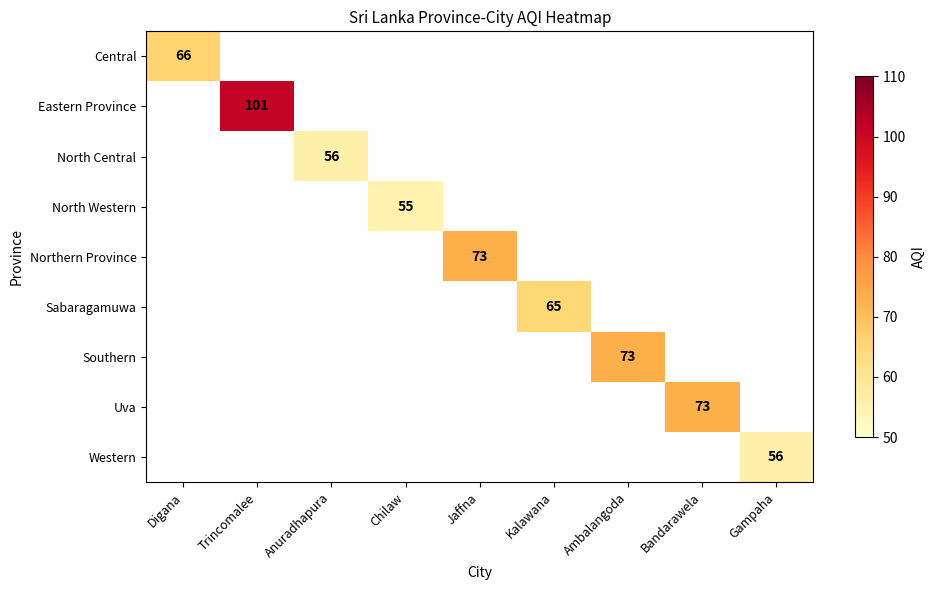

True or false: Western has a value of 18 at Gampaha.

False